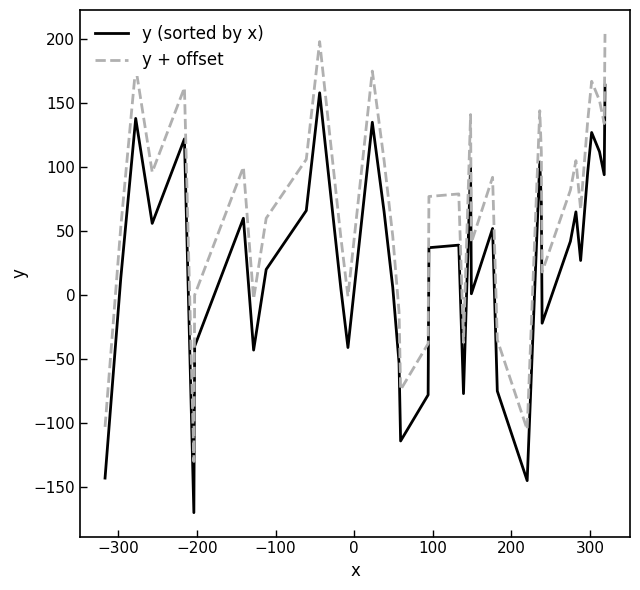

True or false: y (sorted by x) and y + offset intersect in this chart.

False